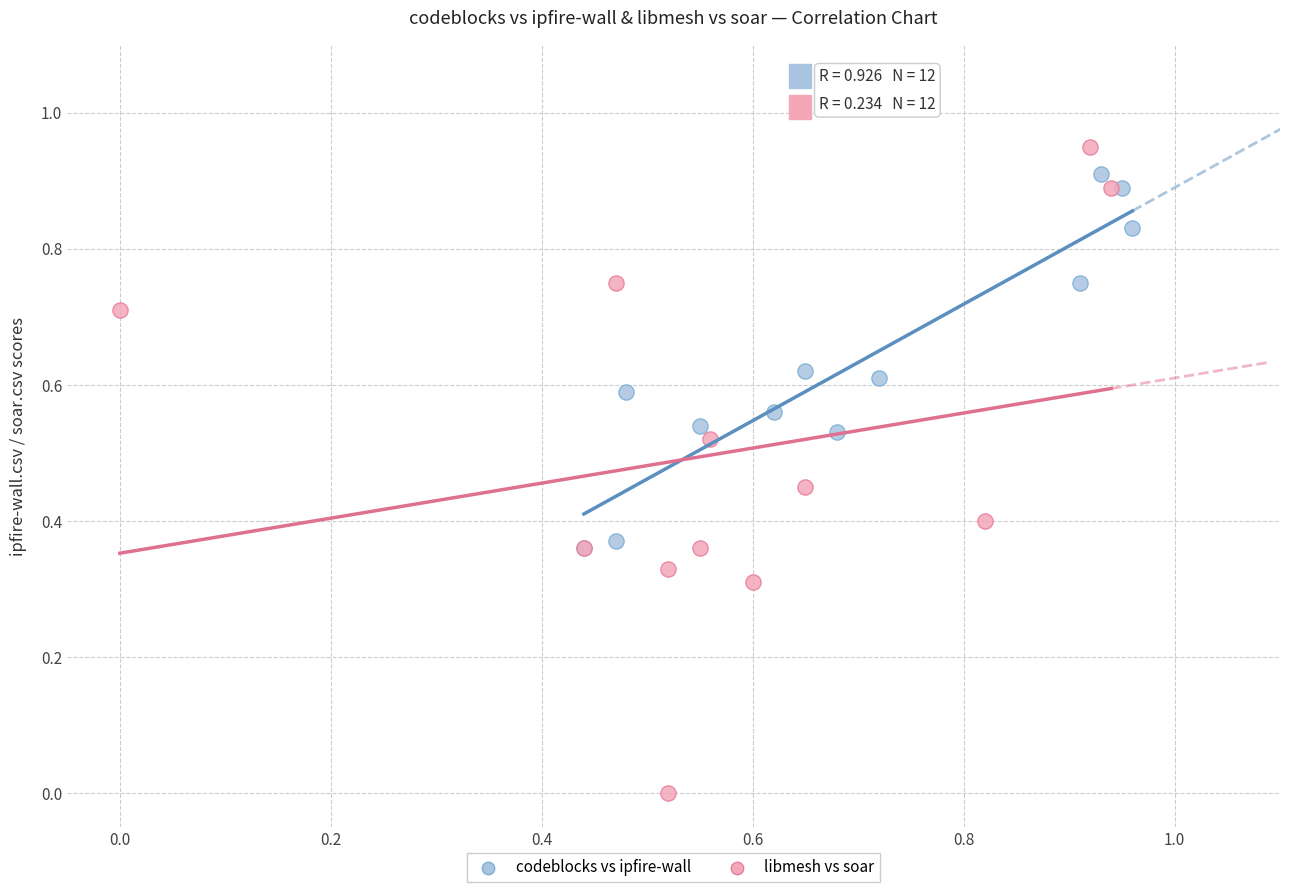

Which series has the widest spread of Y values?

libmesh vs soar